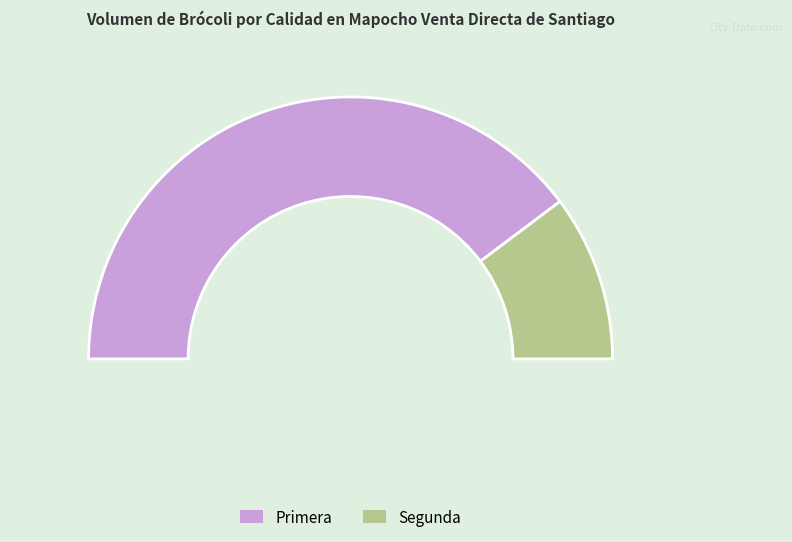

What is the change in value from Primera to Segunda?

-9200